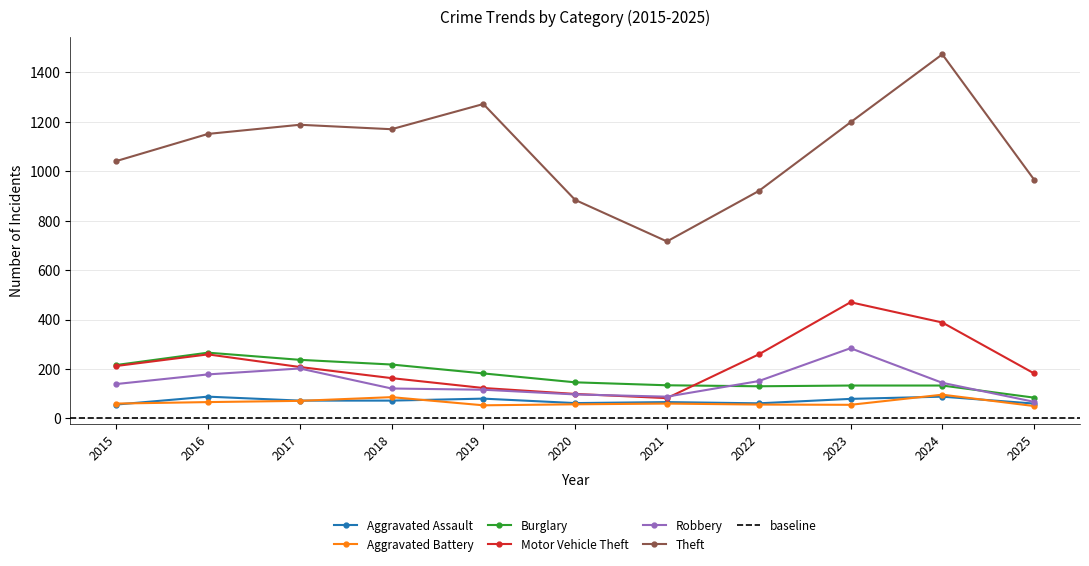

What are all the series names shown in the legend?

Aggravated Assault, Aggravated Battery, Burglary, Motor Vehicle Theft, Robbery, Theft